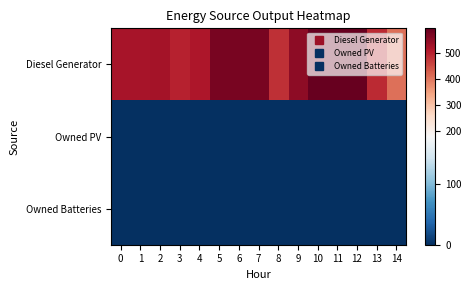

How many data points does each series have?

15